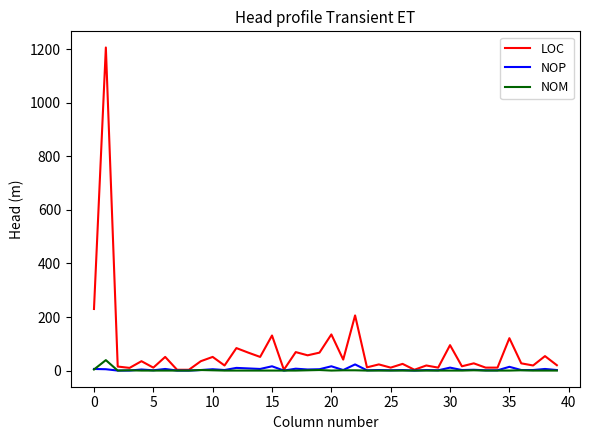

Which series has the largest range (max minus min)?

LOC